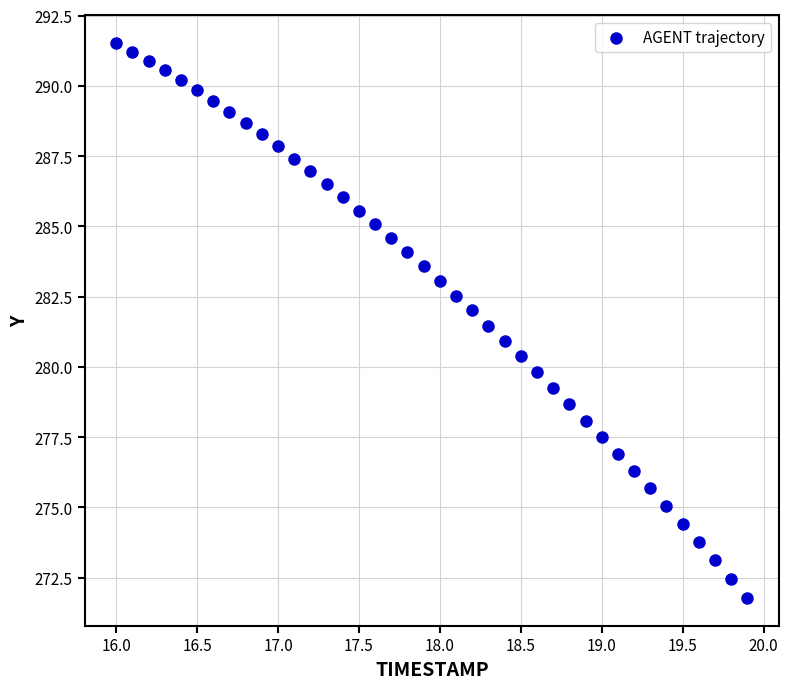

What is the range of X values (max minus min)?

3.9